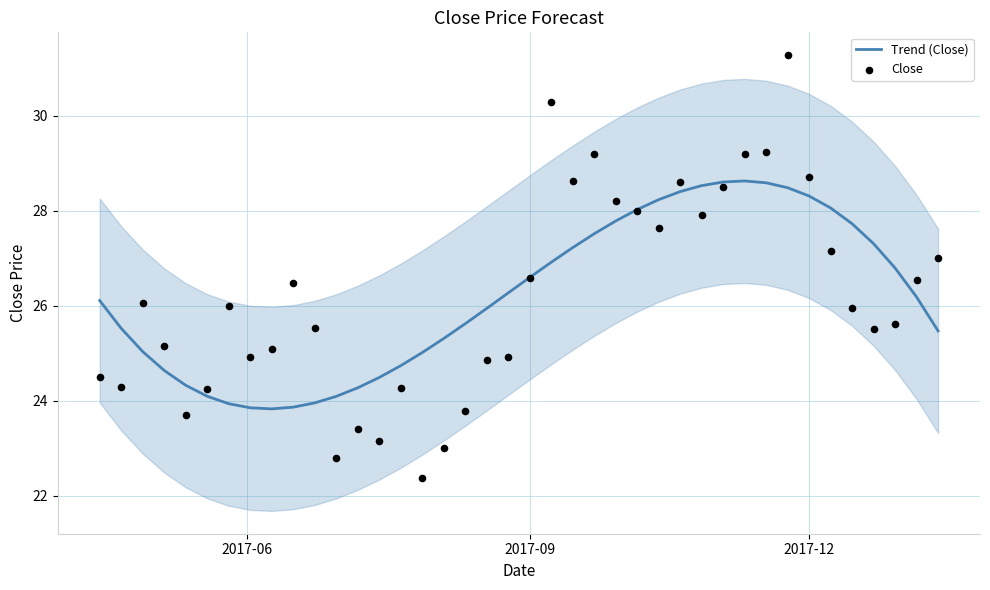

What is the lowest value of the Trend (Close) series?

23.8